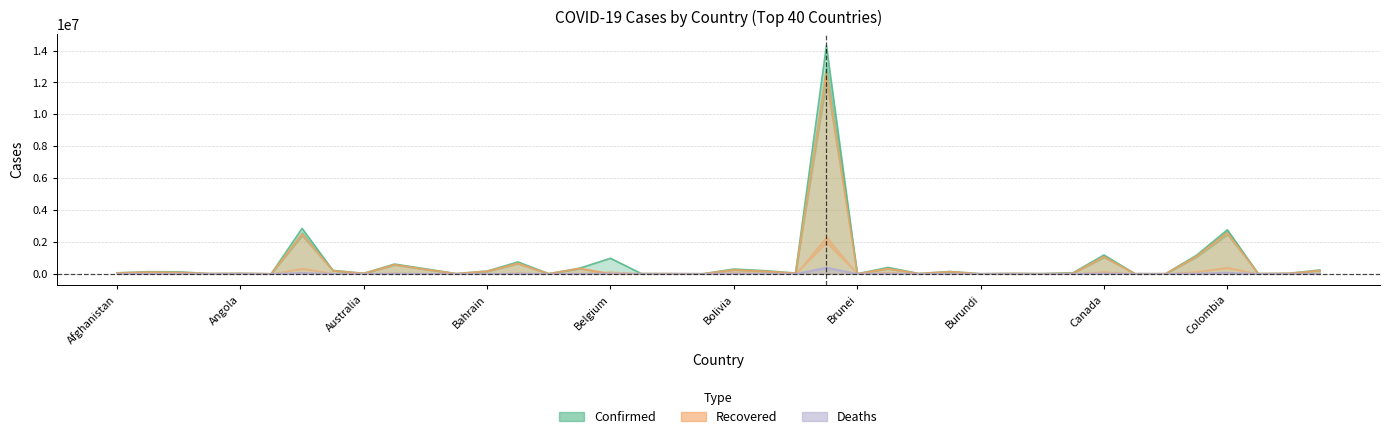

Reading left to right, what are all the values shown in this chart?

Confirmed: Afghanistan=58730	Albania=130409	Algeria=120736	Andorra=13024	Angola=25492	Antigua and Barbuda=1227	Argentina=2845872	Armenia=213288	Australia=29666	Austria=608979	Azerbaijan=311465	Bahamas=9976	Bahrain=170335	Bangladesh=742400	Barbados=3824	Belarus=351674	Belgium=972041	Belize=12599	Benin=7720	Bhutan=1018	Bolivia=297185	Bosnia and Herzegovina=194733	Botswana=45855	Brazil=14308215	Brunei=223	Bulgaria=397100	Burkina Faso=13252	Burma=142712	Burundi=3805	Cabo Verde=22094	Cambodia=9359	Cameroon=65998	Canada=1180065	Central African Republic=6224	Chad=4752	Chile=1162811	Colombia=2757274	Congo (Brazzaville)=10084	Congo (Kinshasa)=29498	Costa Rica=238760
Recovered: Afghanistan=52489	Albania=105016	Algeria=84167	Andorra=12458	Angola=23092	Antigua and Barbuda=1002	Argentina=2496277	Armenia=194080	Australia=23198	Austria=573155	Azerbaijan=276934	Bahamas=9215	Bahrain=159198	Bangladesh=653151	Barbados=3726	Belarus=342102	Belgium=0	Belize=12168	Benin=7510	Bhutan=927	Bolivia=244881	Bosnia and Herzegovina=153408	Botswana=41338	Brazil=12606011	Brunei=210	Bulgaria=324386	Burkina Faso=12907	Burma=131930	Burundi=773	Cabo Verde=19109	Cambodia=3210	Cameroon=35261	Canada=1074073	Central African Republic=5112	Chad=4384	Chile=1092935	Colombia=2573657	Congo (Brazzaville)=8208	Congo (Kinshasa)=26156	Costa Rica=199982
Deaths: Afghanistan=2572	Albania=2372	Algeria=3198	Andorra=124	Angola=577	Antigua and Barbuda=31	Argentina=61474	Armenia=4018	Australia=910	Austria=10087	Azerbaijan=4342	Bahamas=196	Bahrain=620	Bangladesh=10952	Barbados=44	Belarus=2483	Belgium=23990	Belize=321	Benin=97	Bhutan=1	Bolivia=12812	Bosnia and Herzegovina=8203	Botswana=691	Brazil=389492	Brunei=3	Bulgaria=15859	Burkina Faso=156	Burma=3206	Burundi=6	Cabo Verde=201	Cambodia=71	Cameroon=991	Canada=23912	Central African Republic=85	Chad=169	Chile=25742	Colombia=70886	Congo (Brazzaville)=139	Congo (Kinshasa)=756	Costa Rica=3143